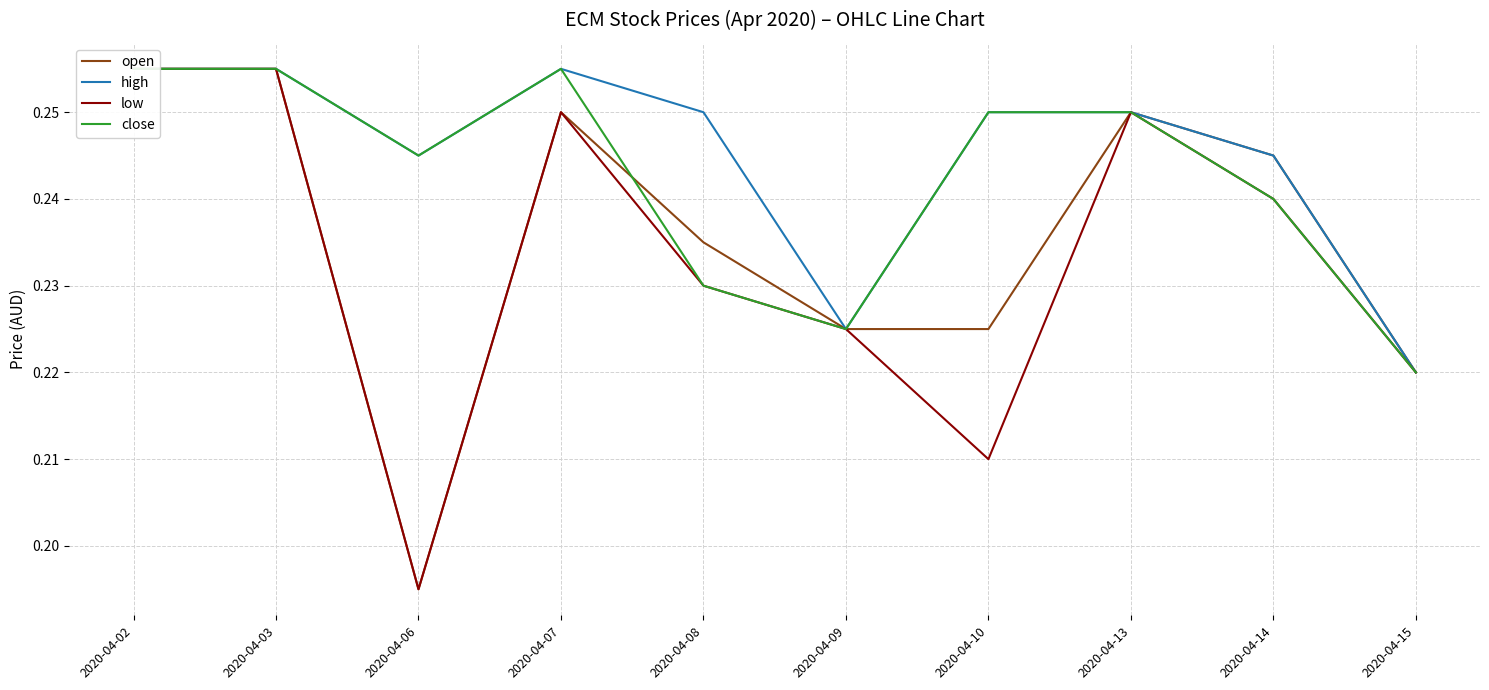

Where is high nearest to the value 0?

2020-04-15